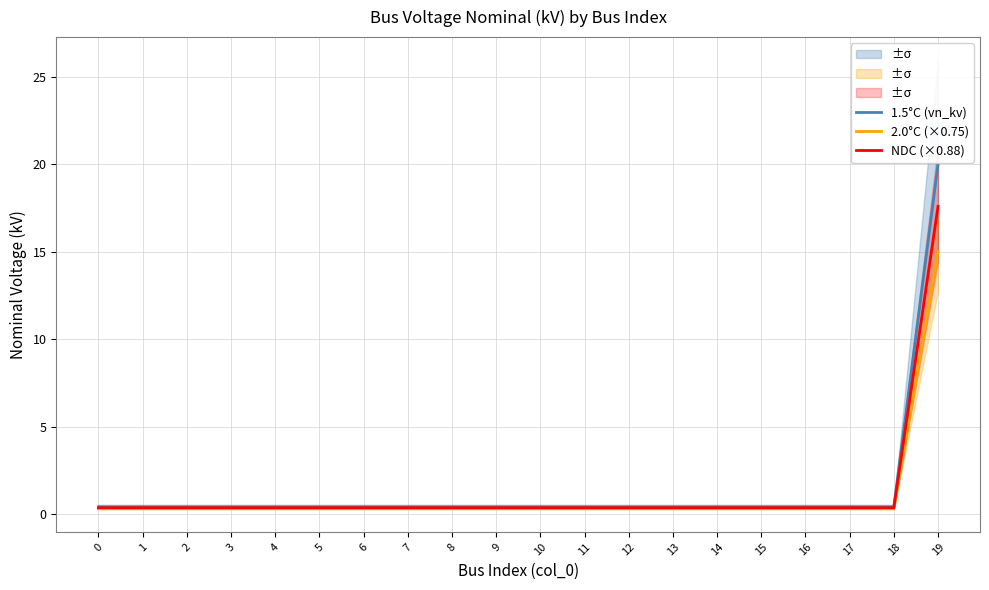

Count the number of data series in this chart.

3